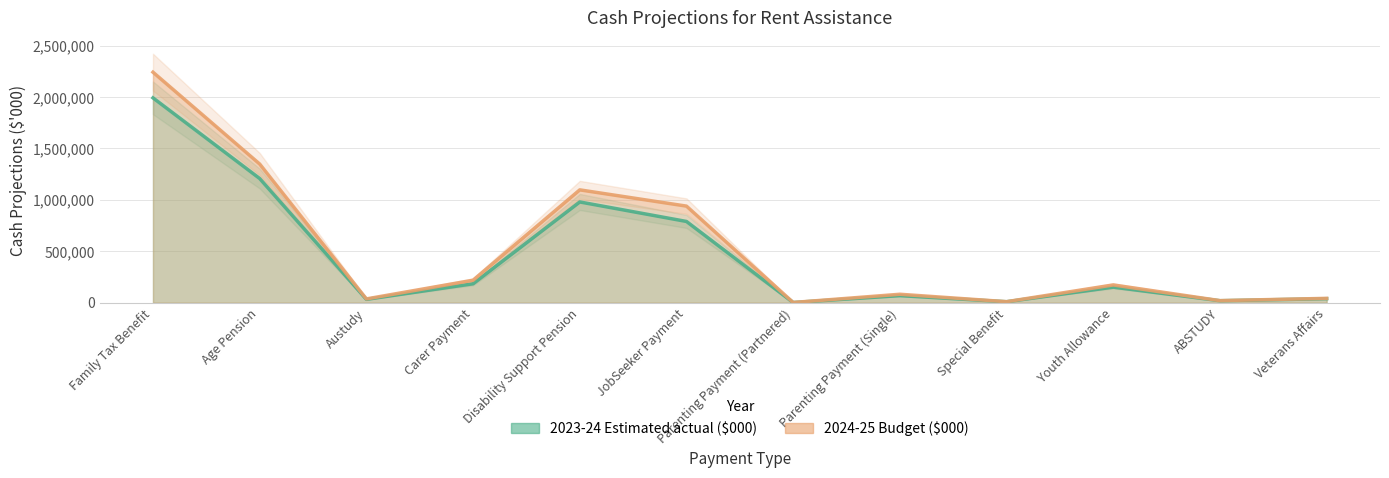

What is the label of the 5th point from the left?

Disability Support Pension